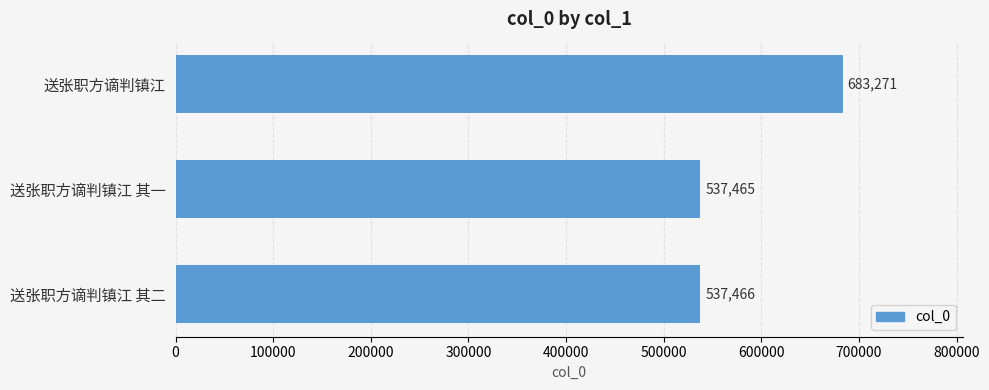

What is the approximate value at 送张职方谪判镇江, to the nearest 10?

683270